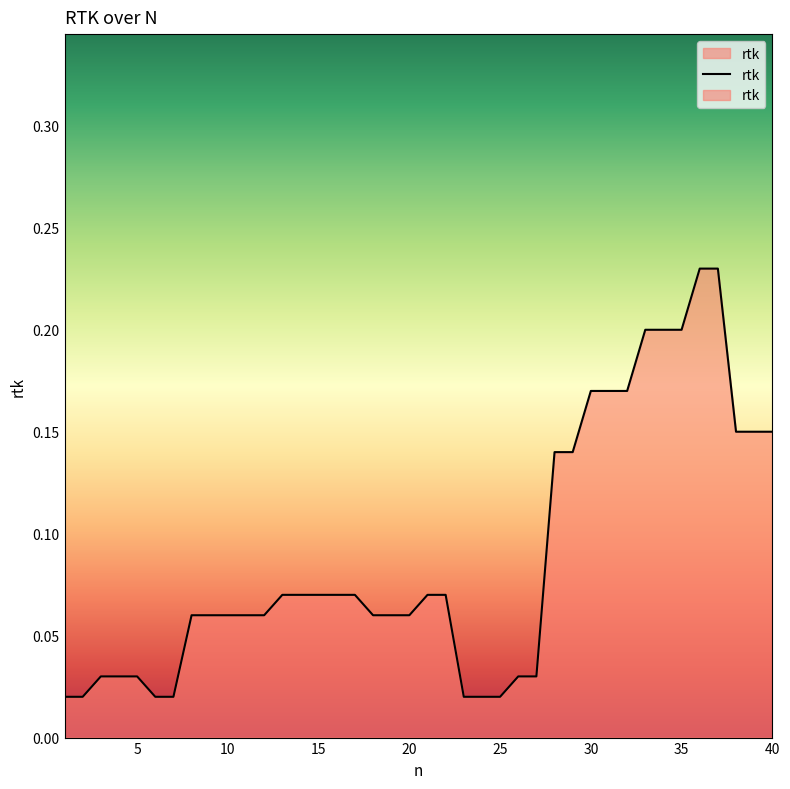

How many lines are shown in the chart?

1